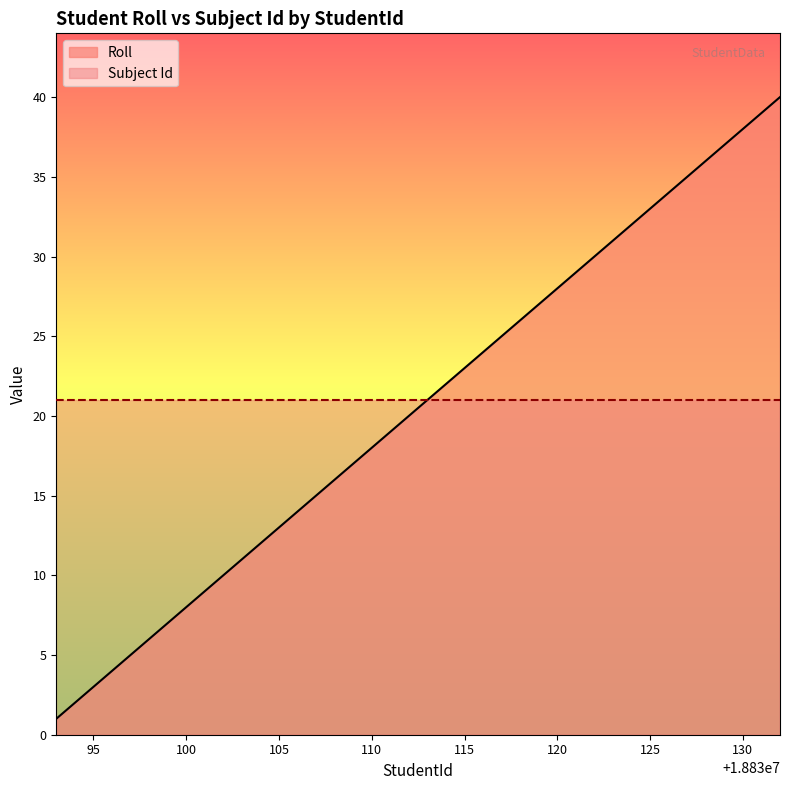

The value at 18830126 is 19. True or false?

False